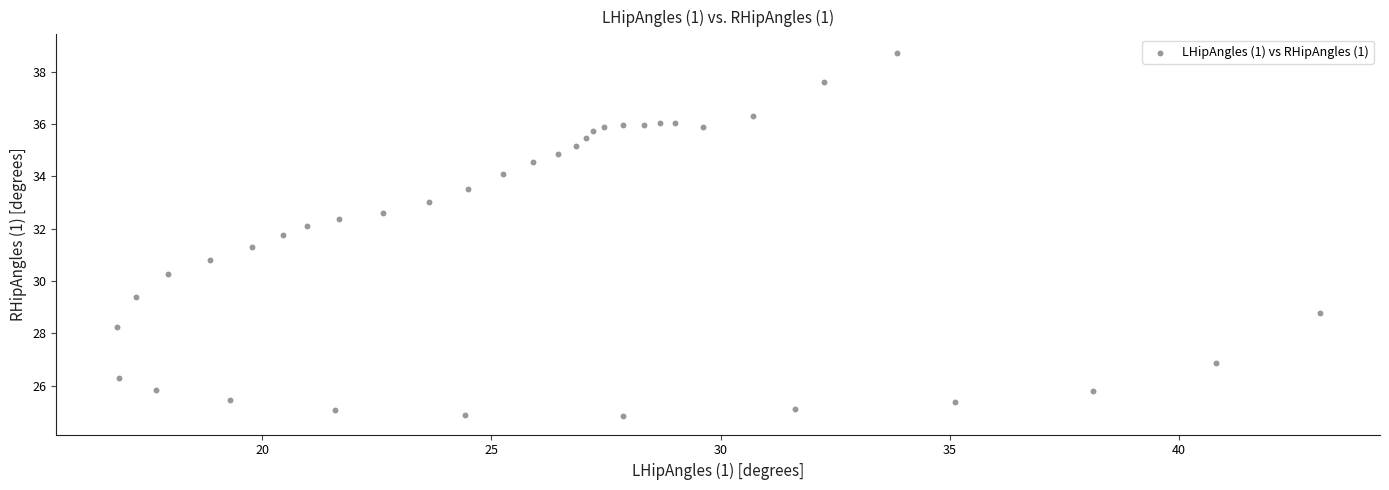

What is the range of X values (max minus min)?

26.2